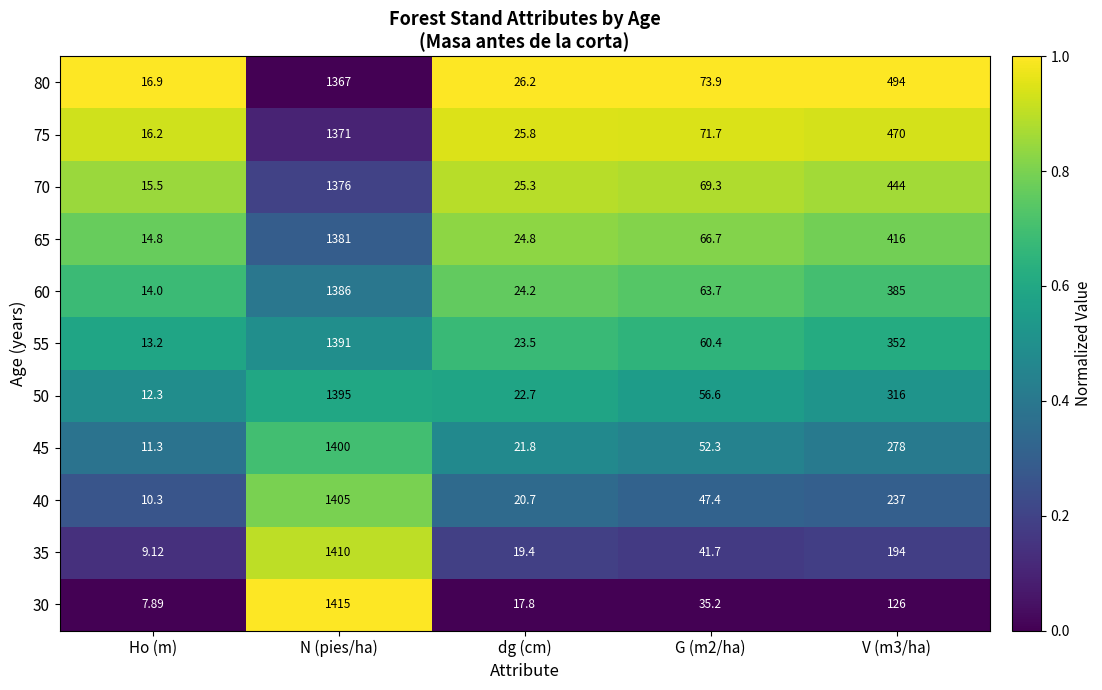

Where does the 65 series first go above 66?

N (pies/ha)